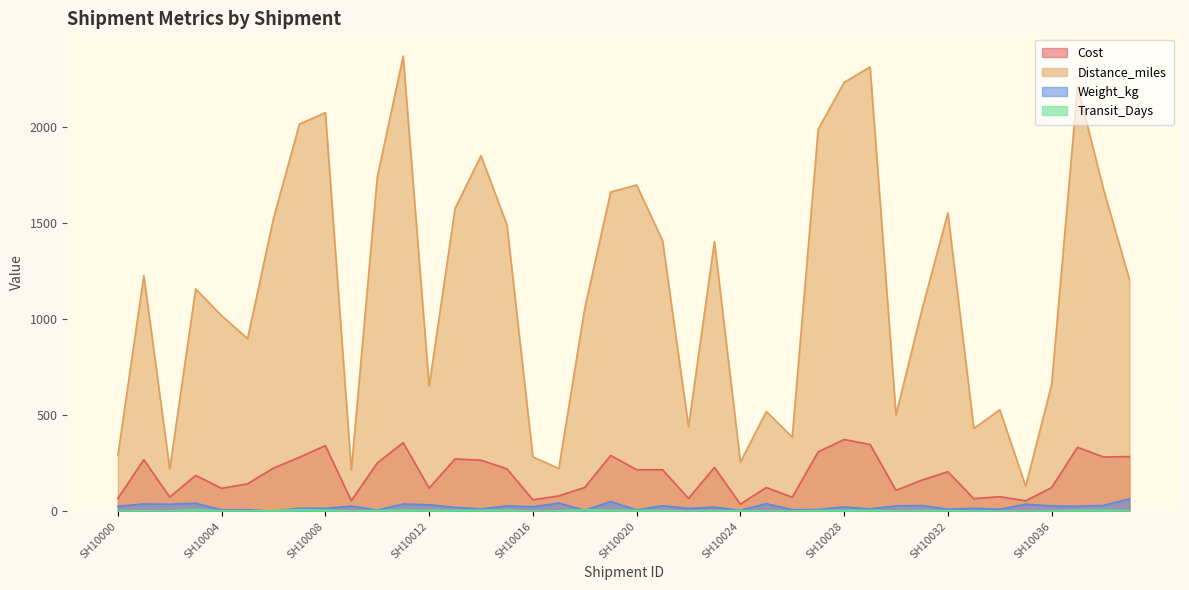

What is the highest value of the Transit_Days series?

9.0